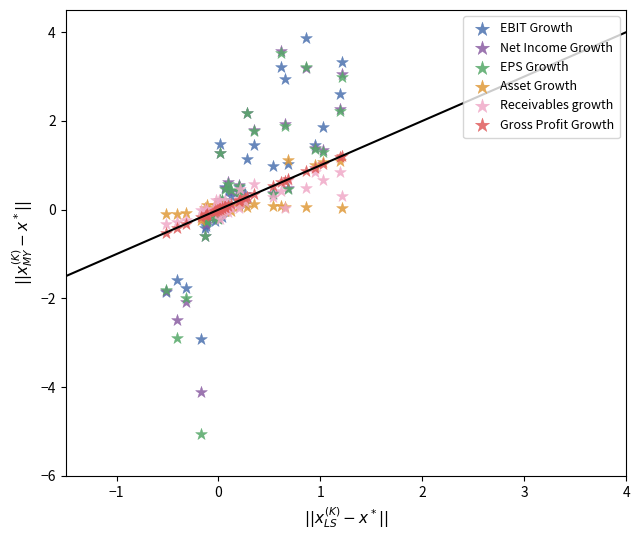

Which series reaches the maximum Y coordinate?

EBIT Growth